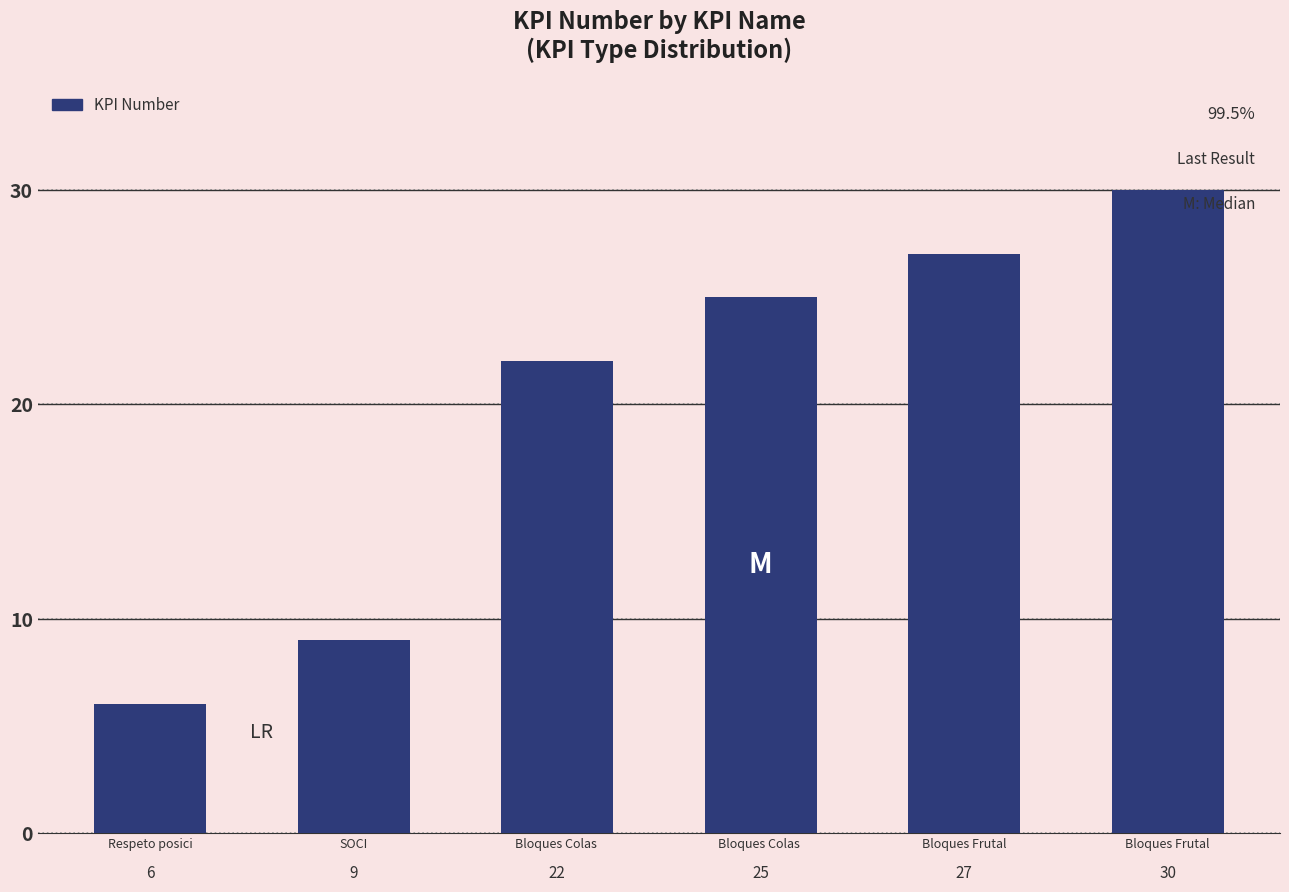

Reading left to right, extract all data points from this chart.

6	9	22	25	27	30